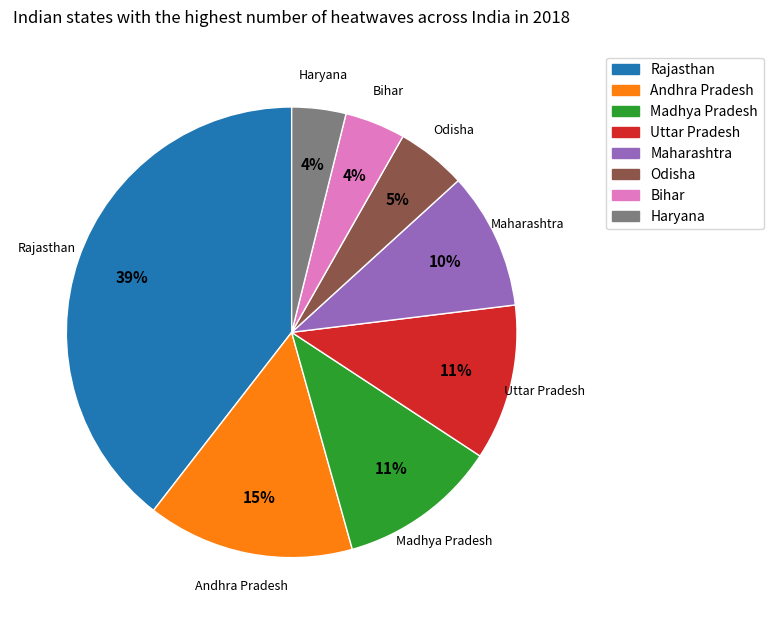

Which has a higher value, Madhya Pradesh or Odisha?

Madhya Pradesh